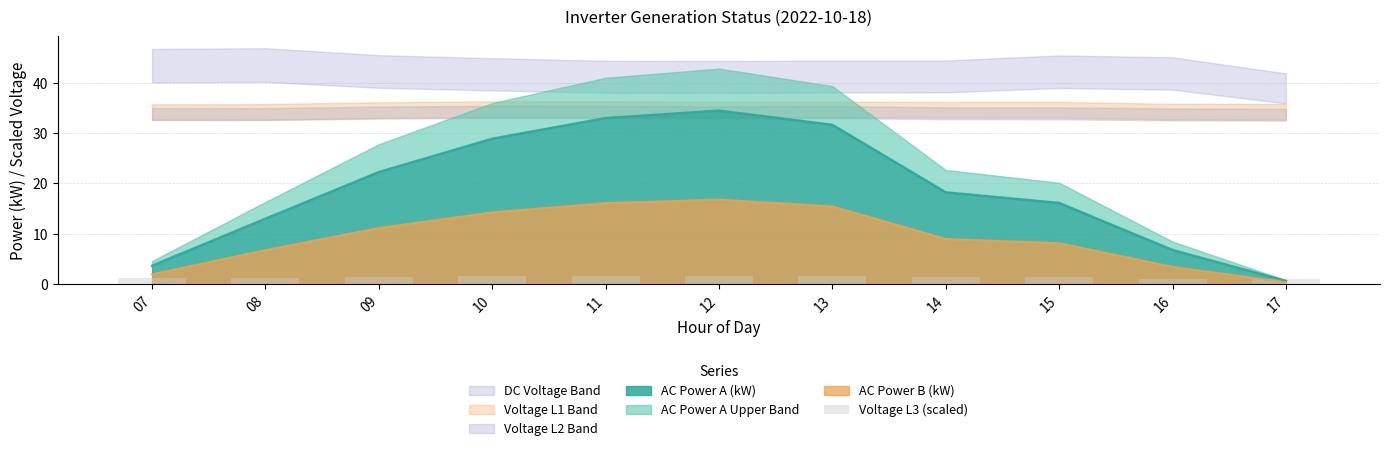

Is it true that AC Power A (kW) equals 8.7 at 14?

False